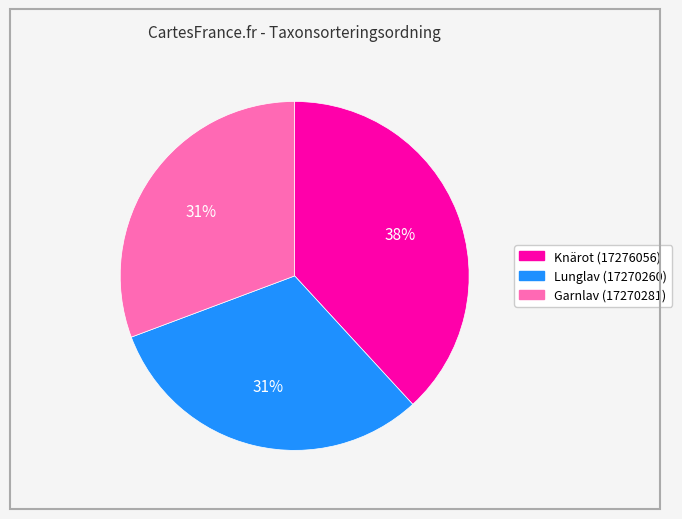

The Knärot (17276056) slice represents 27% of the pie. True or false?

False